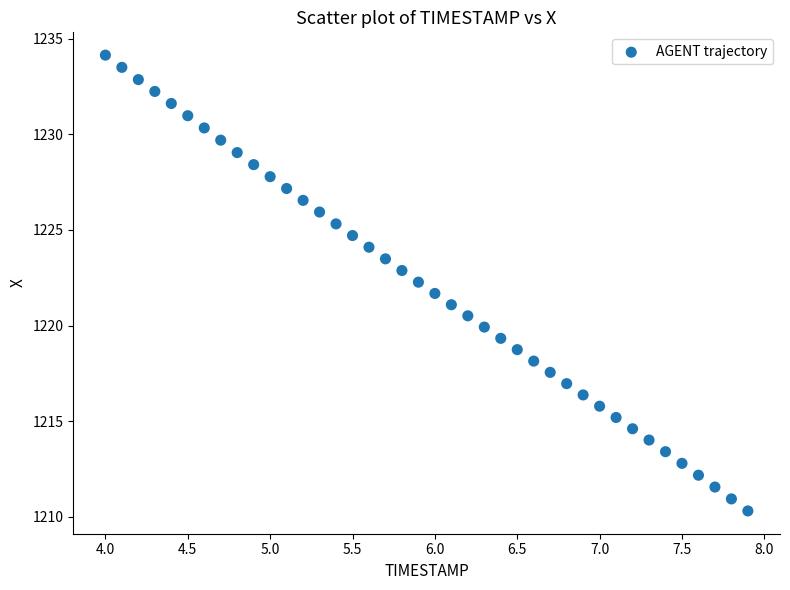

What is the range of X values (max minus min)?

3.9